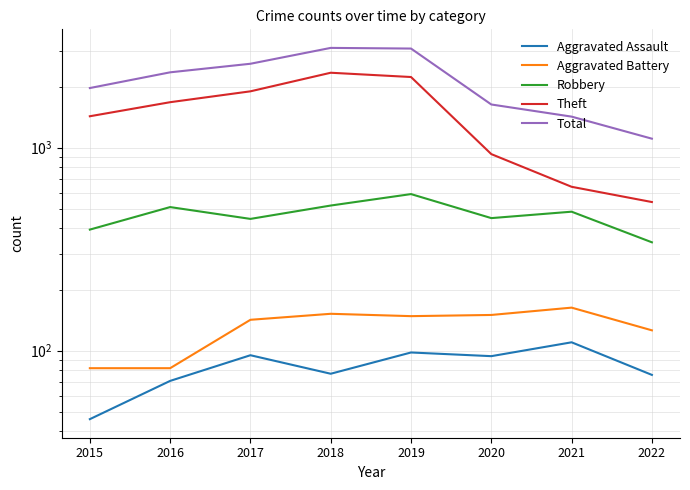

True or false: Theft and Aggravated Assault cross at least once.

False